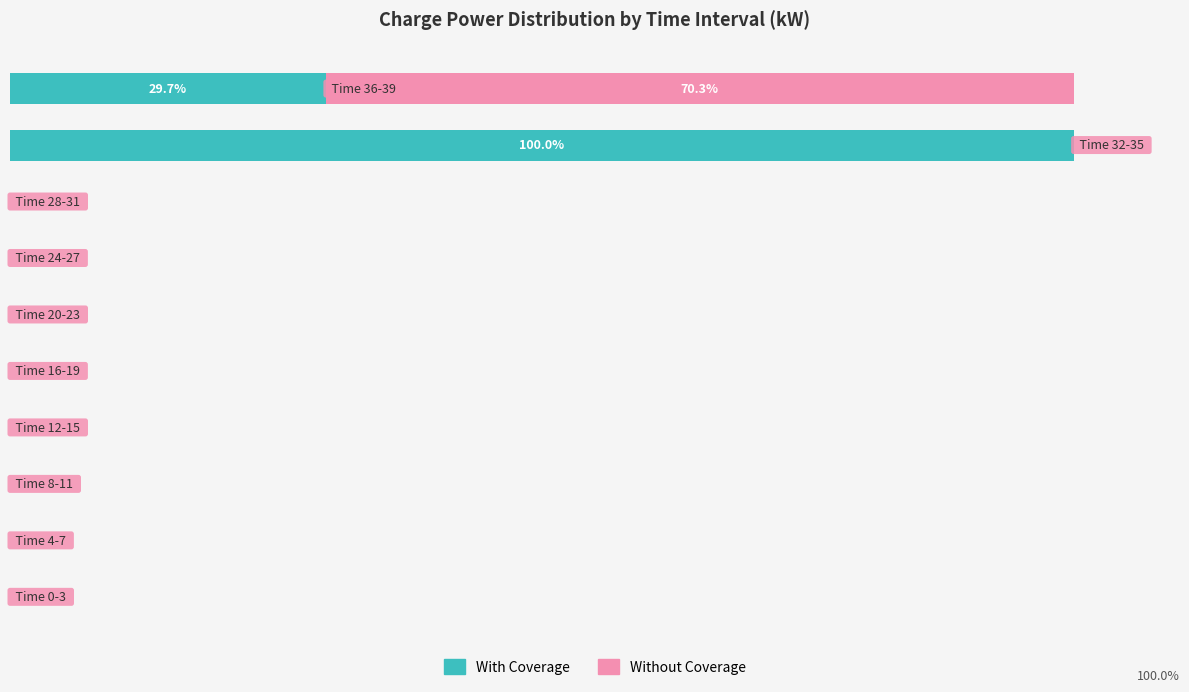

What are all the series names shown in the legend?

With Coverage, Without Coverage